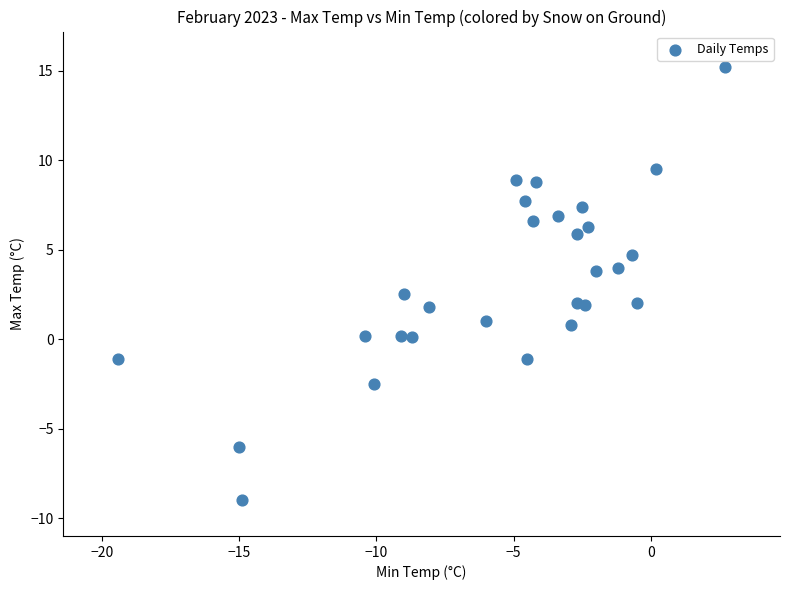

What Y value in the scatter plot is closest to 3?

2.5